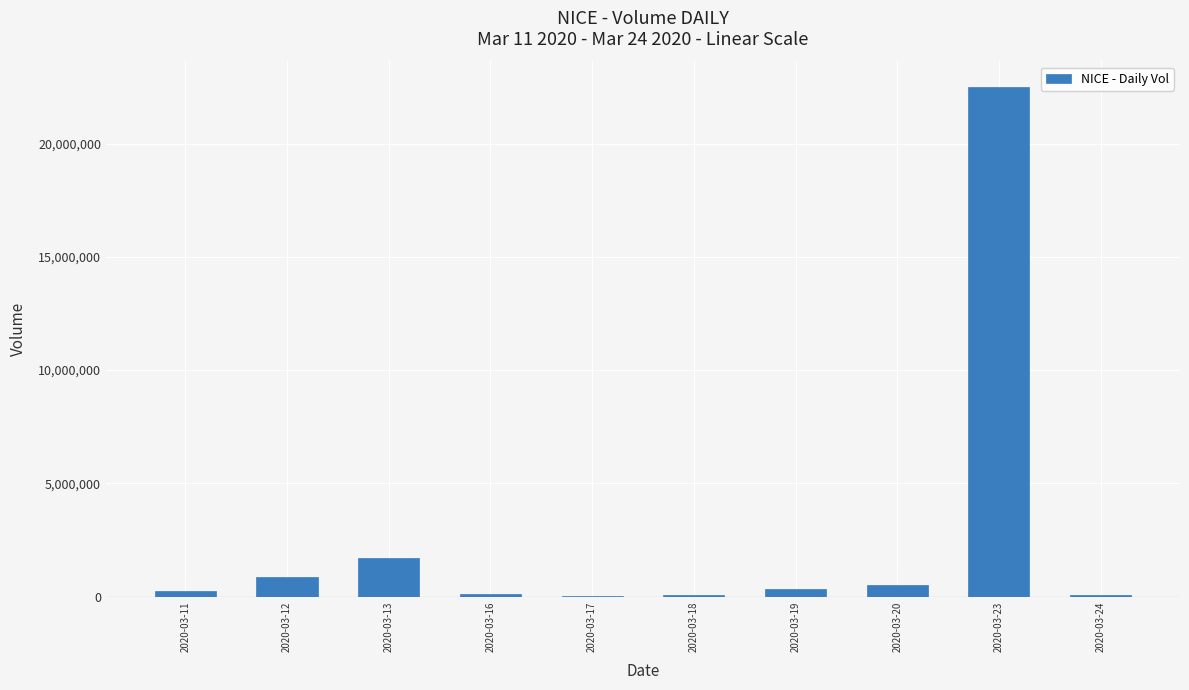

What is the average value?

2649130